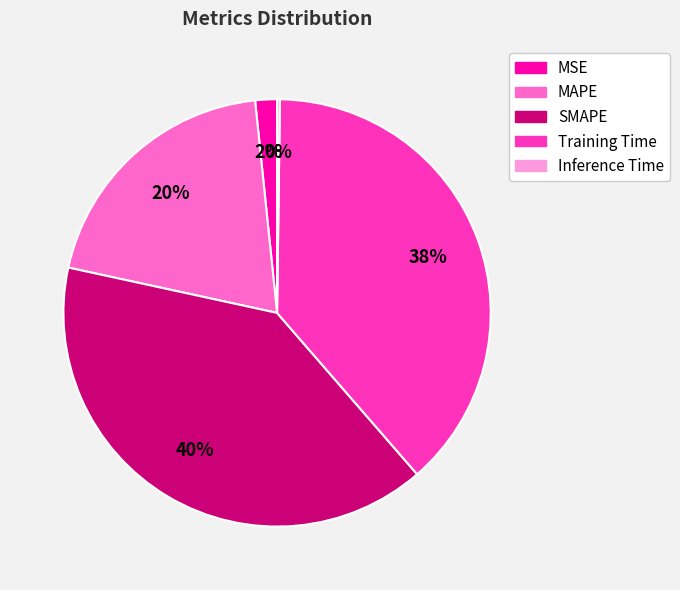

Is the sum of Training Time and SMAPE greater than half?

Yes